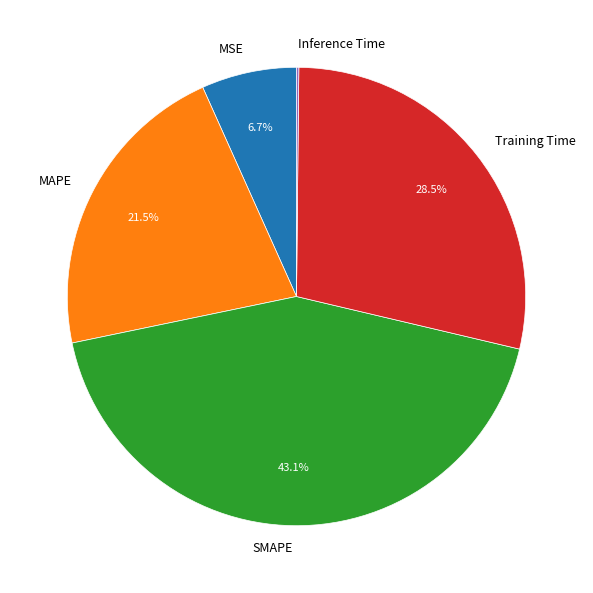

To the nearest percent, what is the average slice percentage?

20%